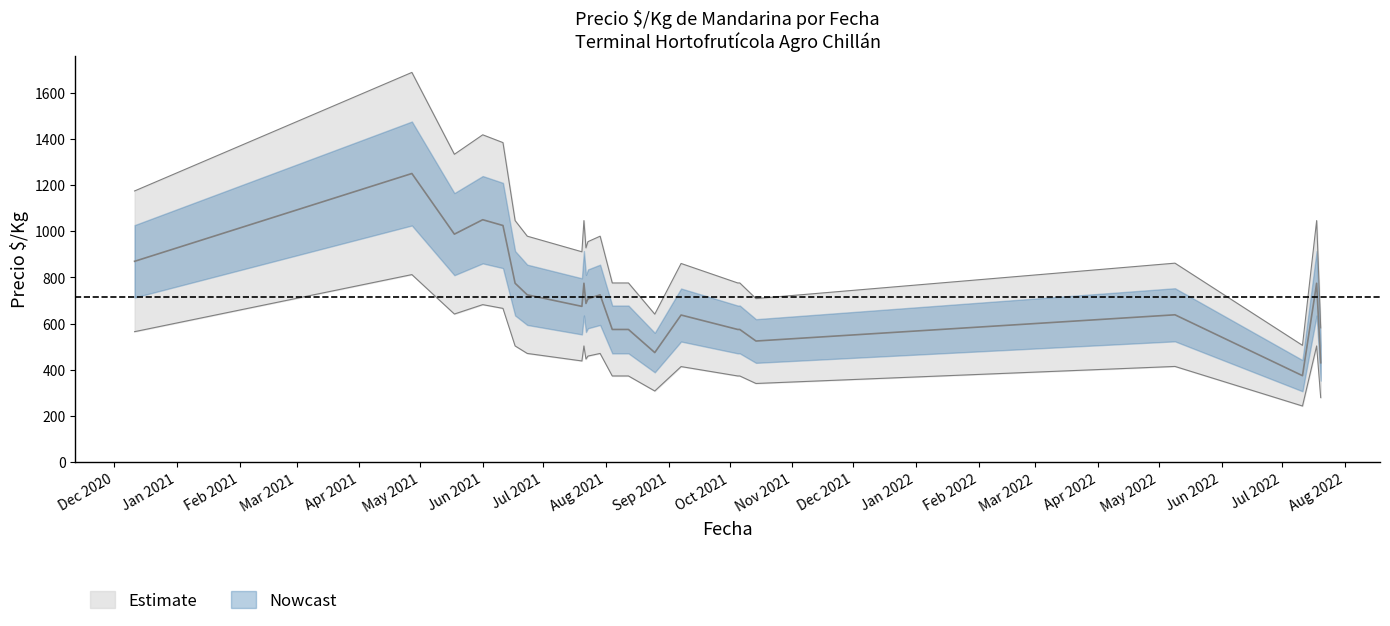

Is it true that Precio maximo equals 147 at 2021-07-20?

False